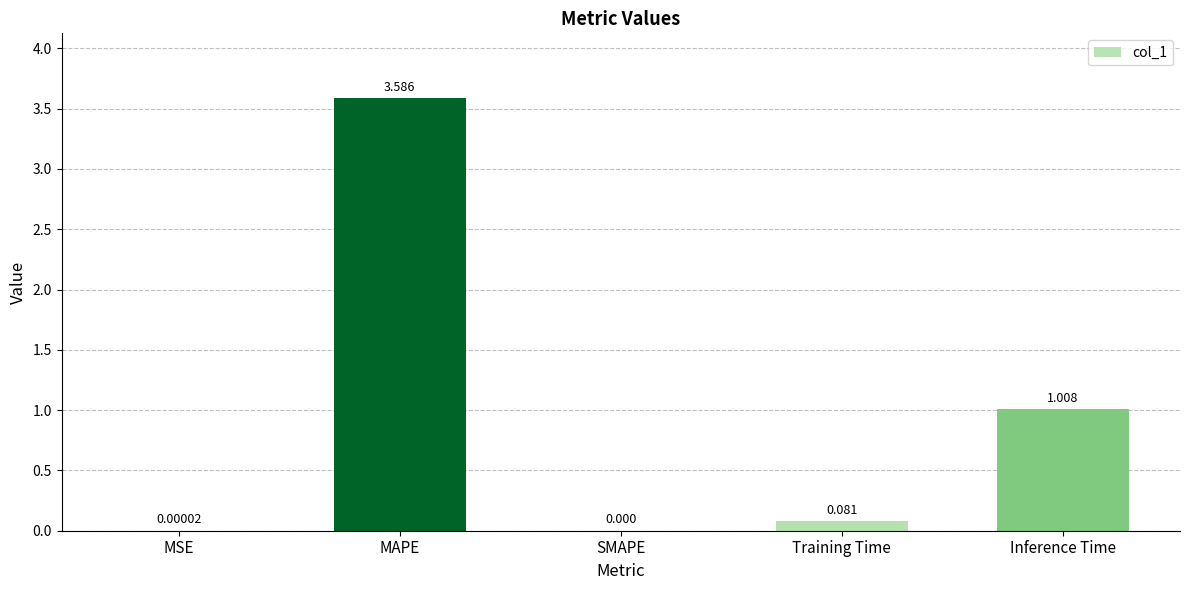

Where is the data nearest to the value 1?

Inference Time